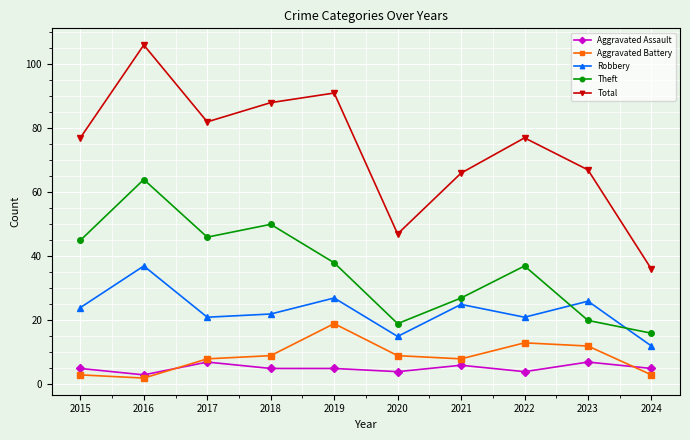

What is the highest value of the Robbery series?

37